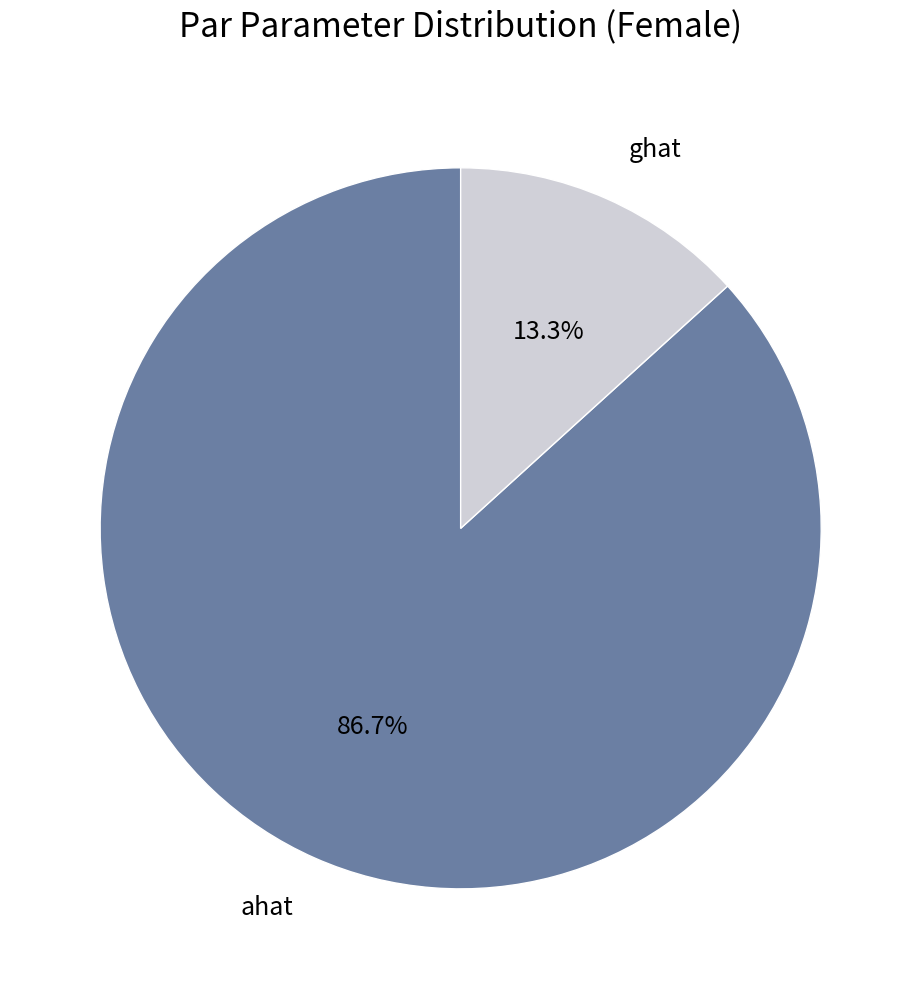

Count the number of slices in the pie.

2